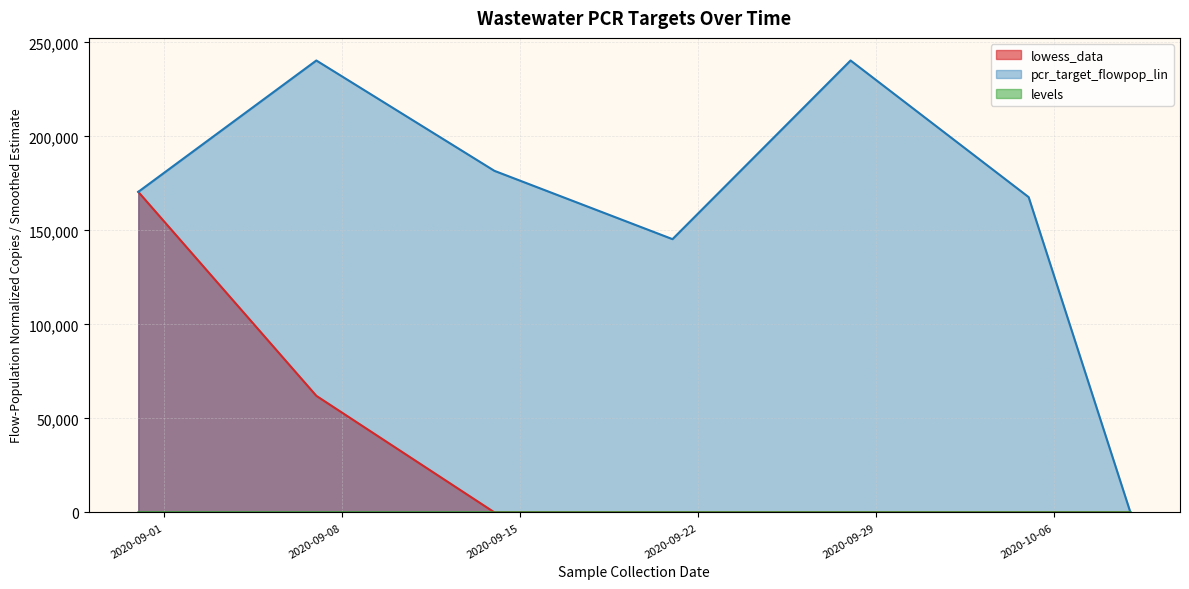

True or false: lowess_data has more than 2 interior local peaks.

False